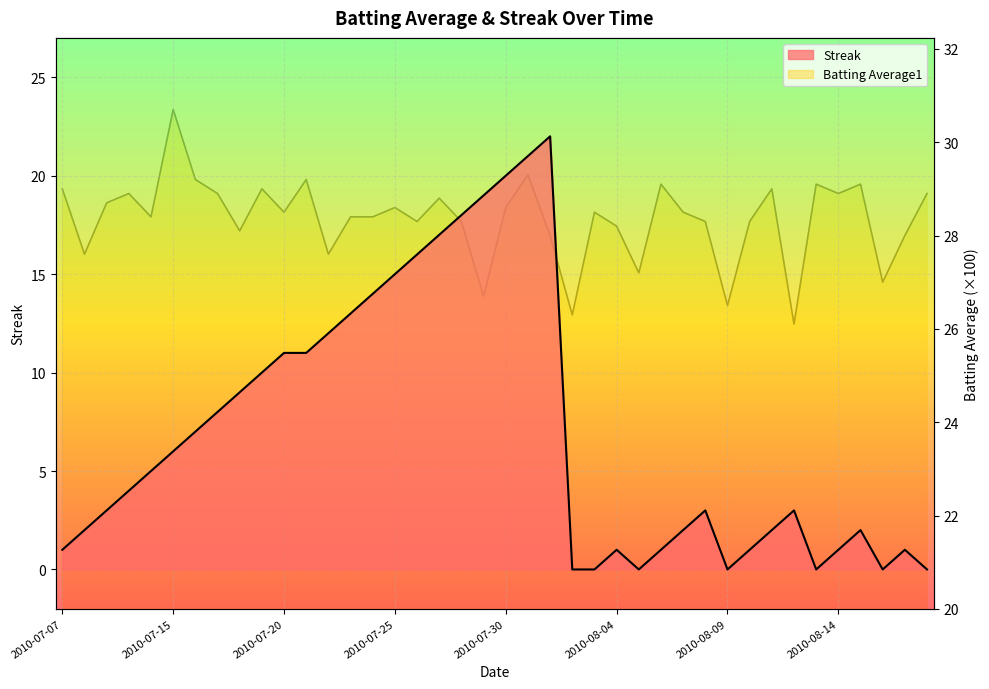

Read the Streak value at 2010-07-16.

7.0